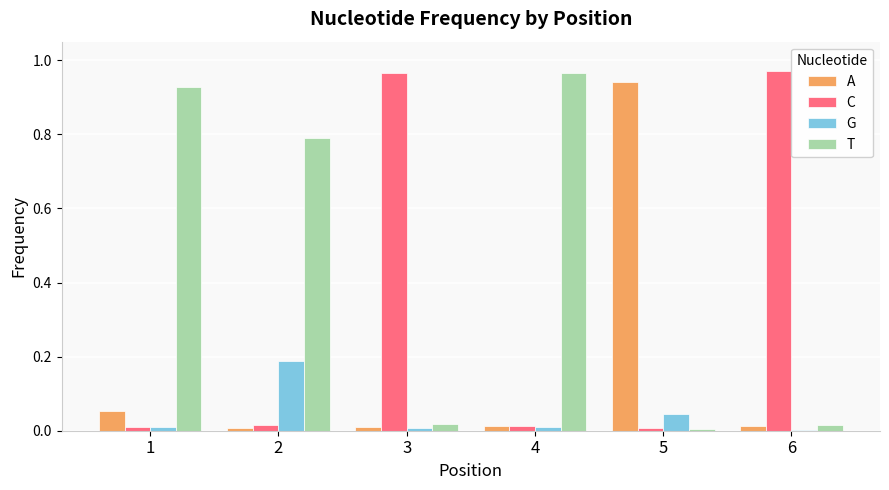

Is the value of T at 4 greater than the value of A at 5?

Yes